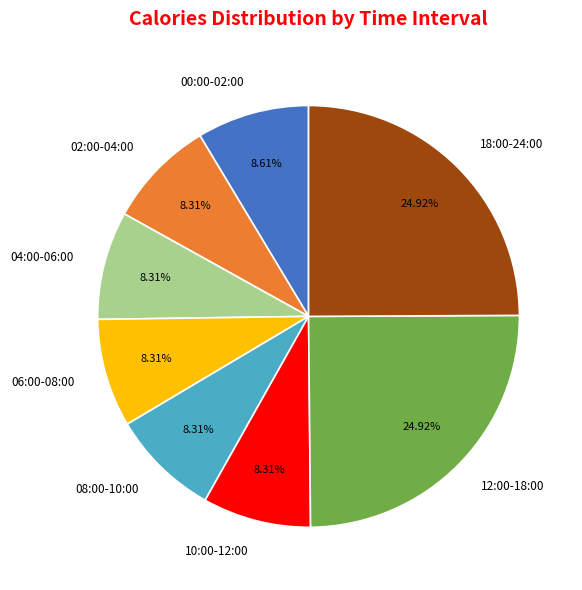

To the nearest percent, what percentage of the pie is 02:00-04:00?

8%